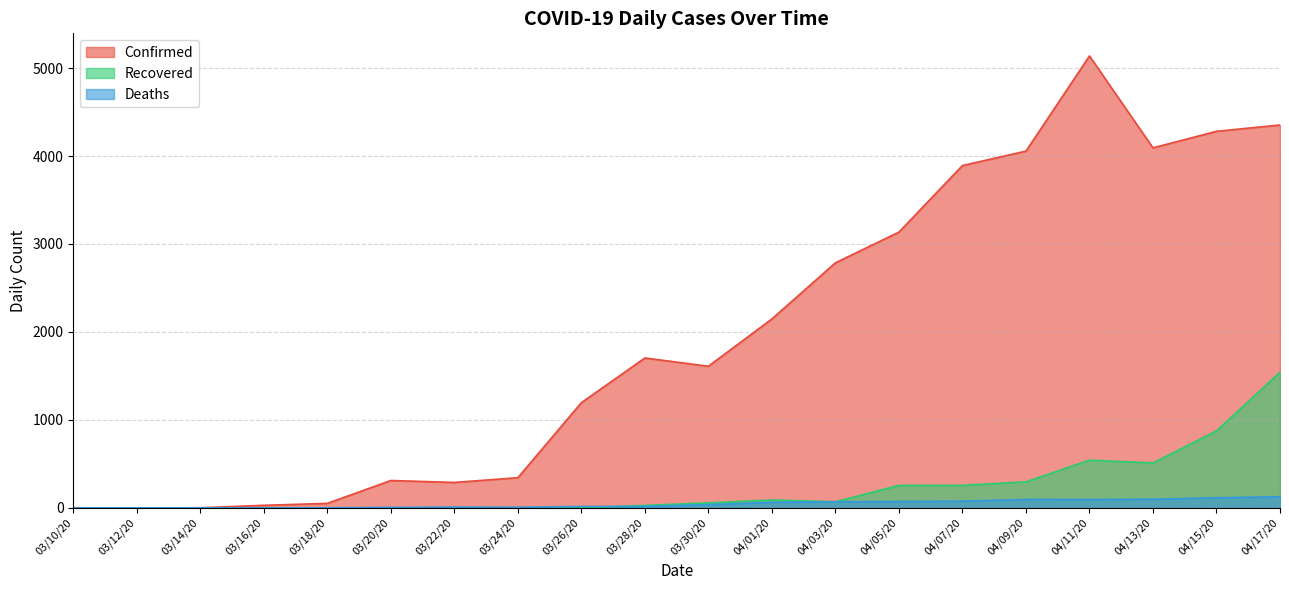

Which series has the largest total across all categories?

Confirmed